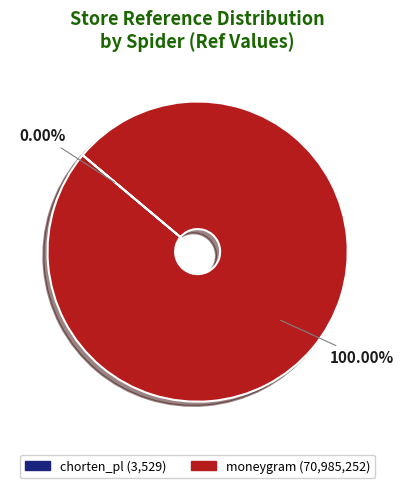

Is there any slice that represents more than half of the pie?

Yes